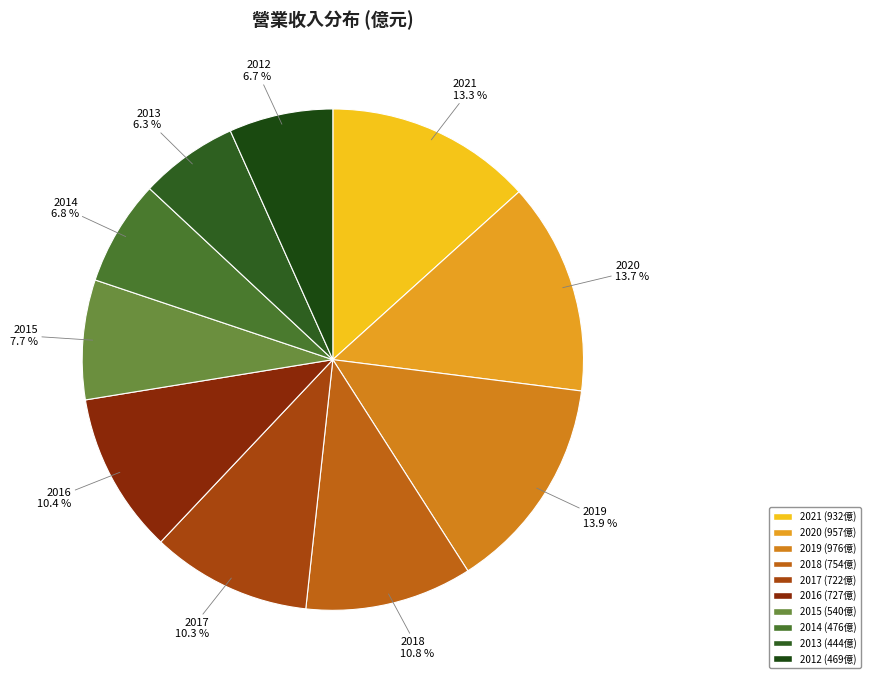

How many segments does this pie chart have?

10